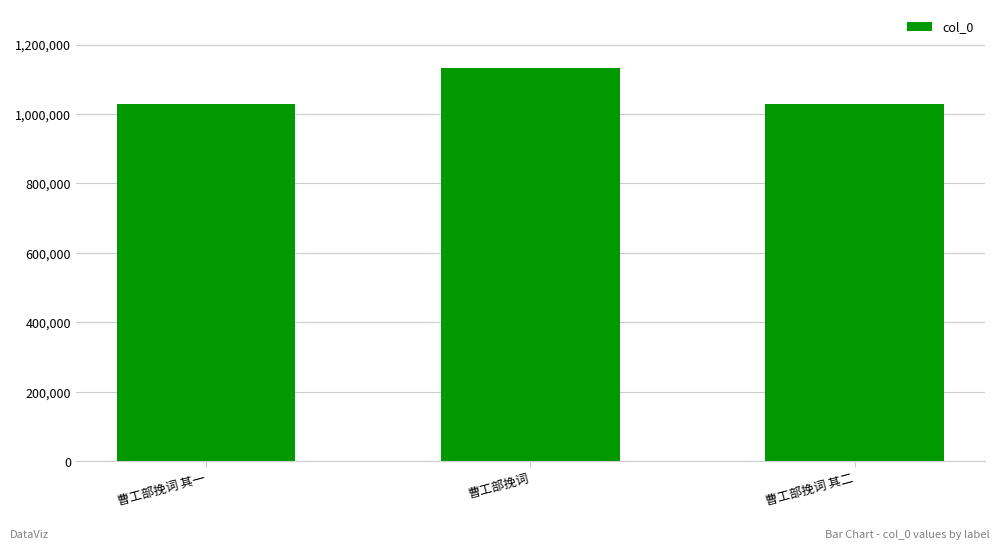

The value at 曹工部挽词 其二 is 402938. True or false?

False